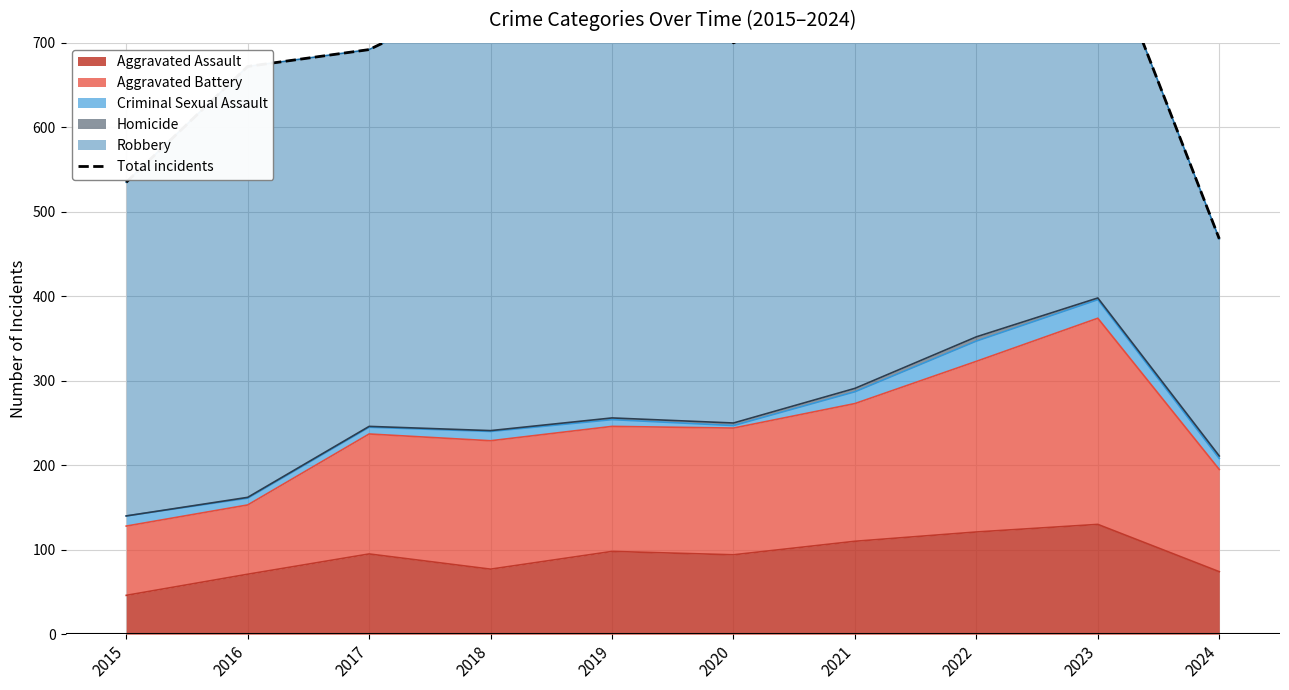

Reading left to right, what are all the values shown in this chart?

535	672	692	761	847	700	775	873	838	468